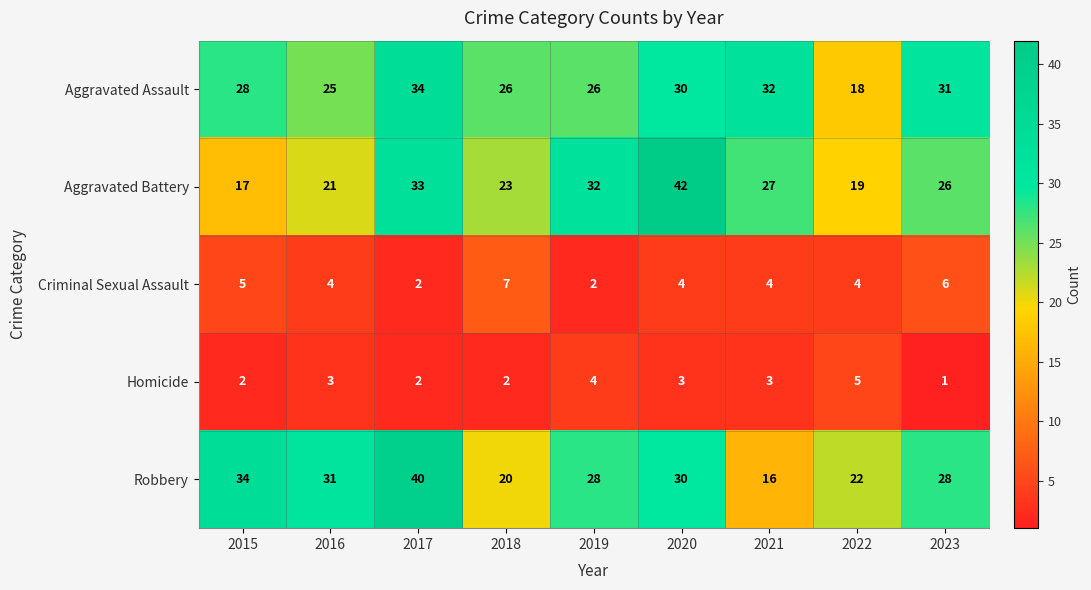

At which label is Aggravated Battery closest to 29?

2021